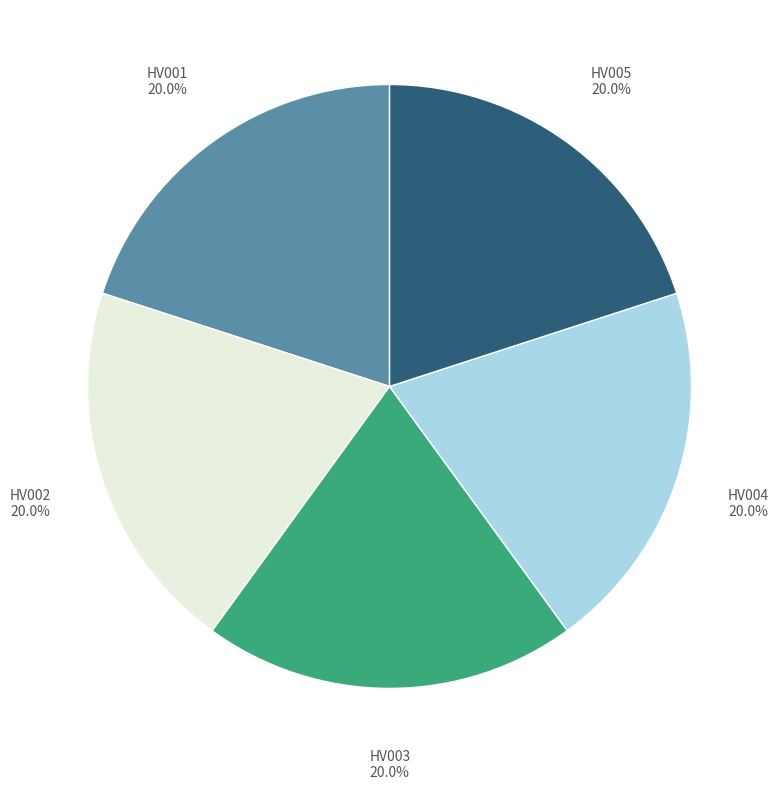

Is there a majority slice in this chart?

No